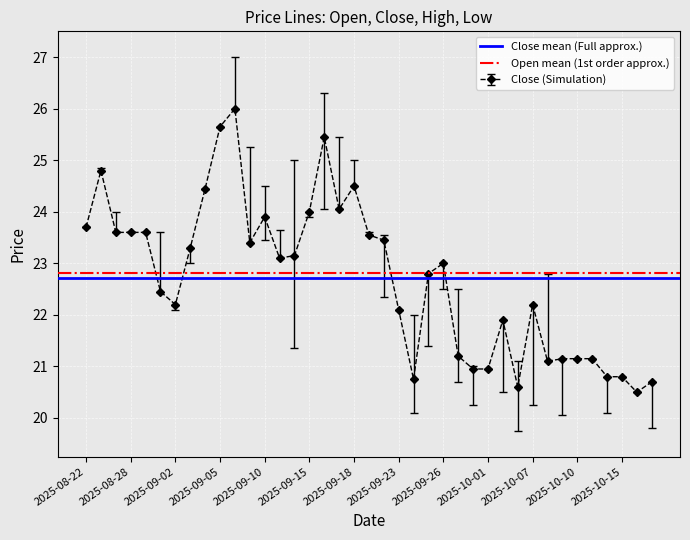

Rank the series by their average value, from highest to lowest.

Open mean (1st order approx.), Close mean (Full approx.)